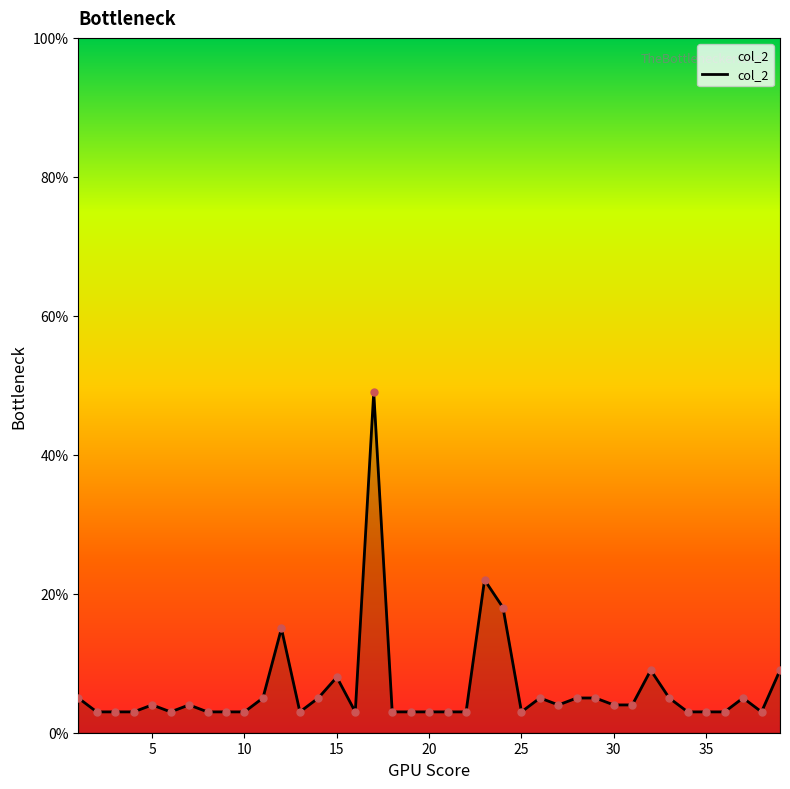

What is the smallest value displayed?

3